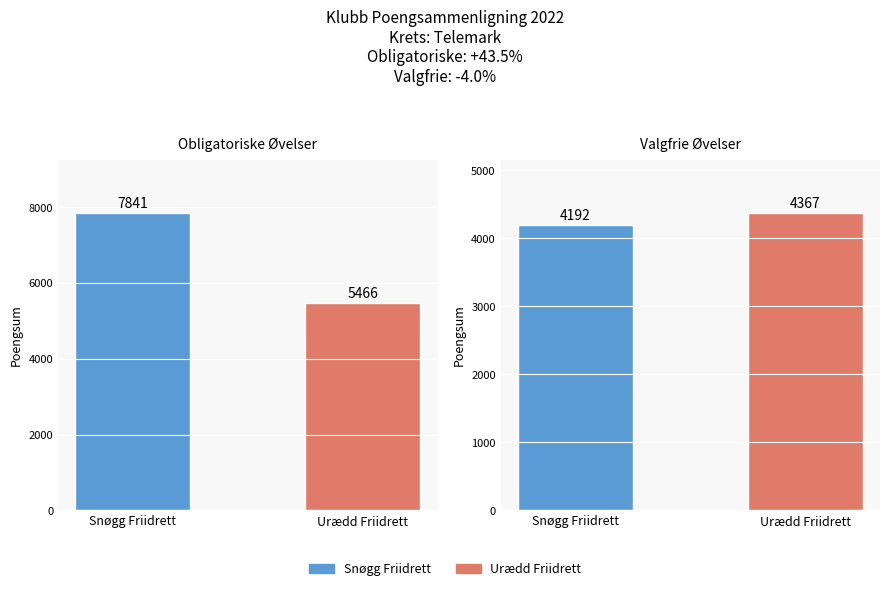

What is the difference between the Valgfrie Sum values at Urædd Friidrett and Snøgg Friidrett?

175